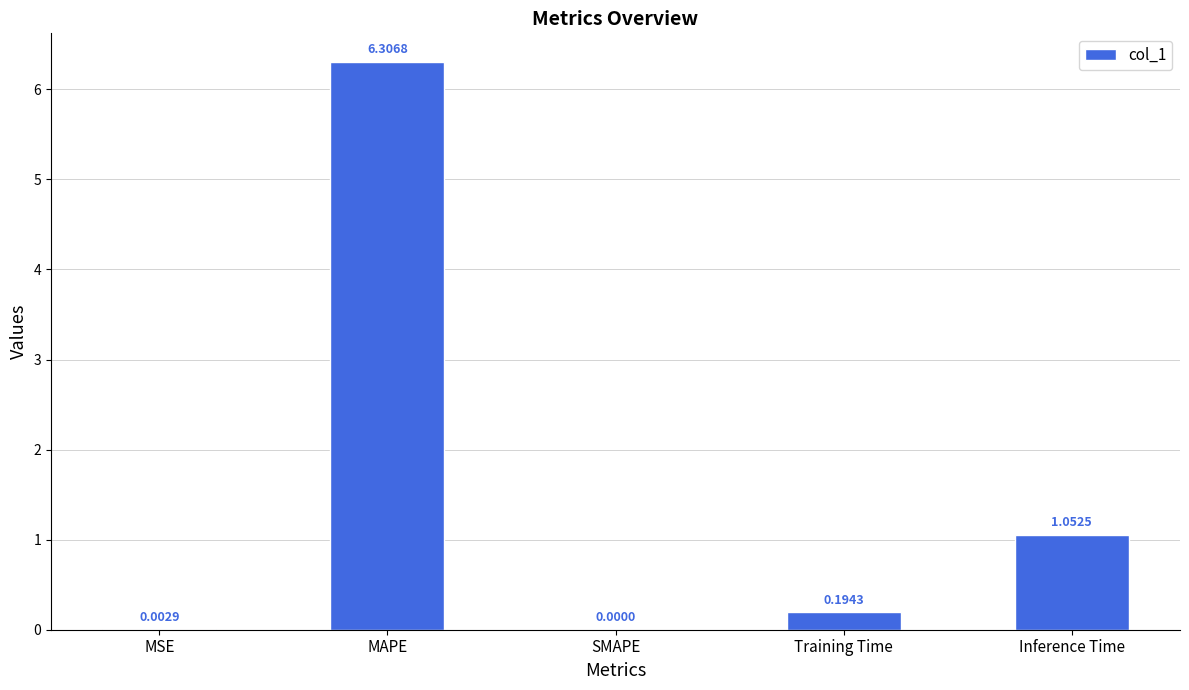

The chart shows a value of 8.6 at MAPE. True or false?

False